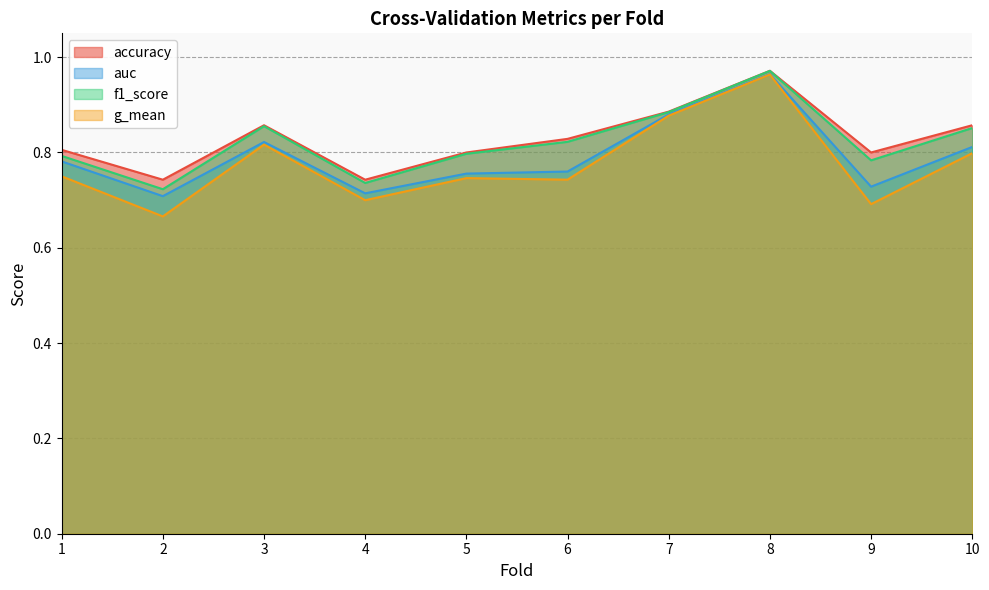

Which series changed the most between 6 and 8?

g_mean